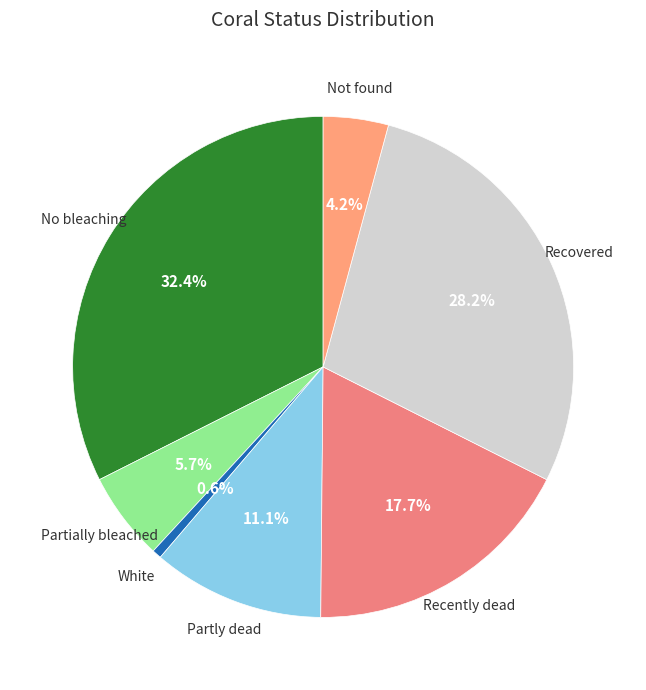

How many slices are in this pie chart?

7